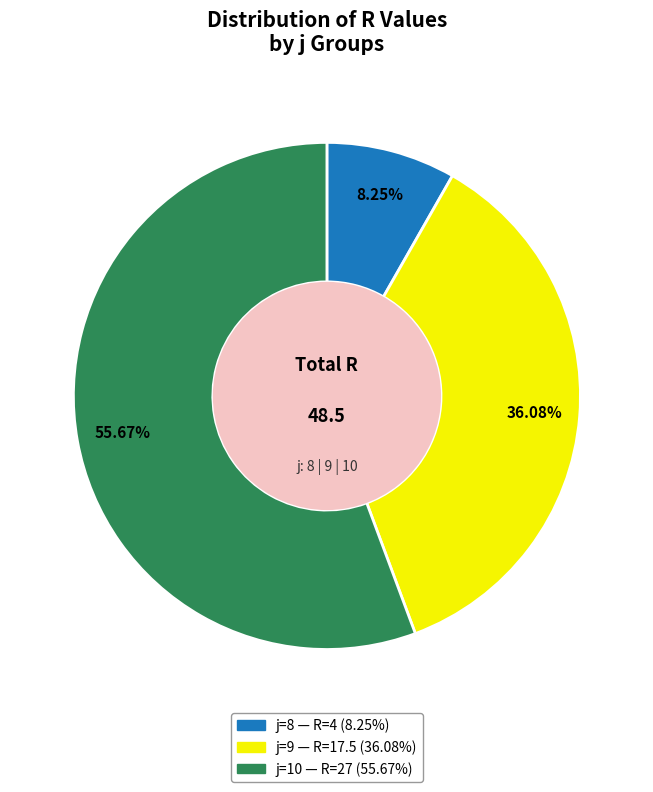

Does any single category account for the majority?

Yes